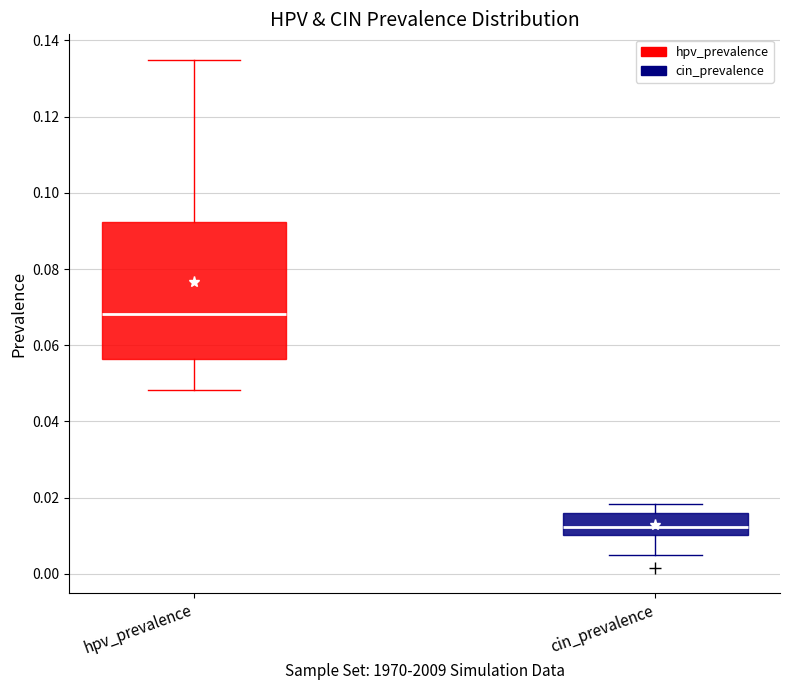

Reading left to right, read every box against the y-axis: the position of its median line, the range the box covers, and the ends of its whiskers. The values are not printed on the chart, so give them approximately, as read against the axis.

hpv_prevalence: median 0.068, box 0.056 to 0.092, whiskers 0.048 to 0.134
cin_prevalence: median 0.012, box 0.010 to 0.016, whiskers 0.006 to 0.018